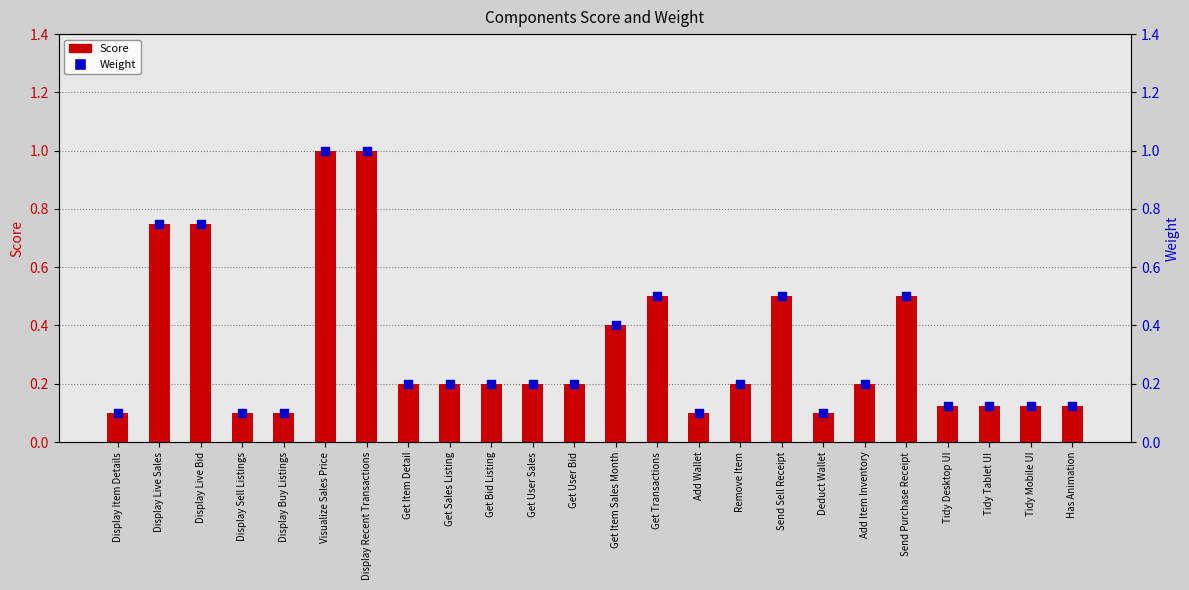

At how many categories does at least one series exceed 0?

24